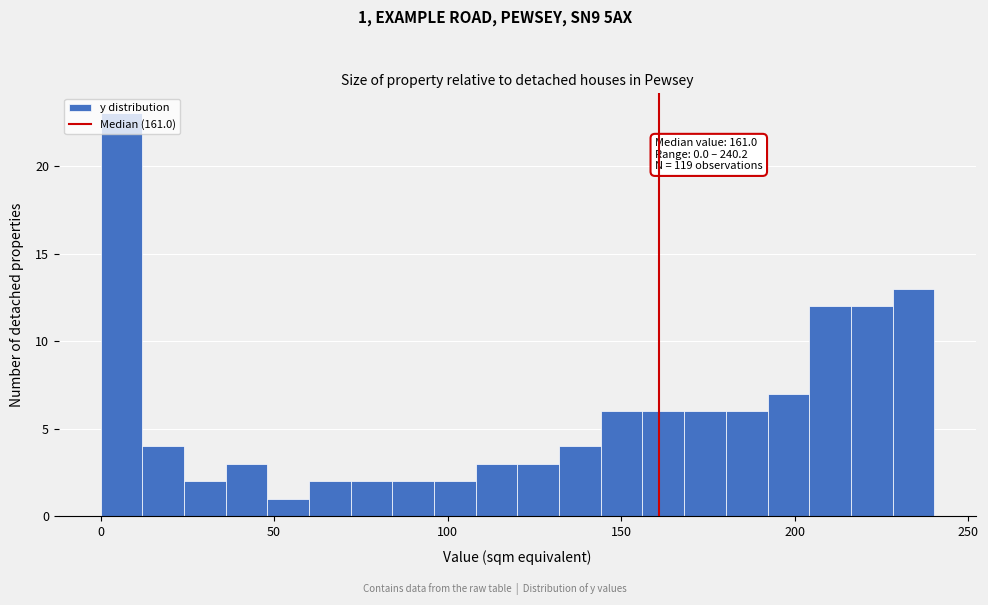

Around what value on the x-axis is the tallest bar? Give the approximate position of its centre, as read against the axis.

5